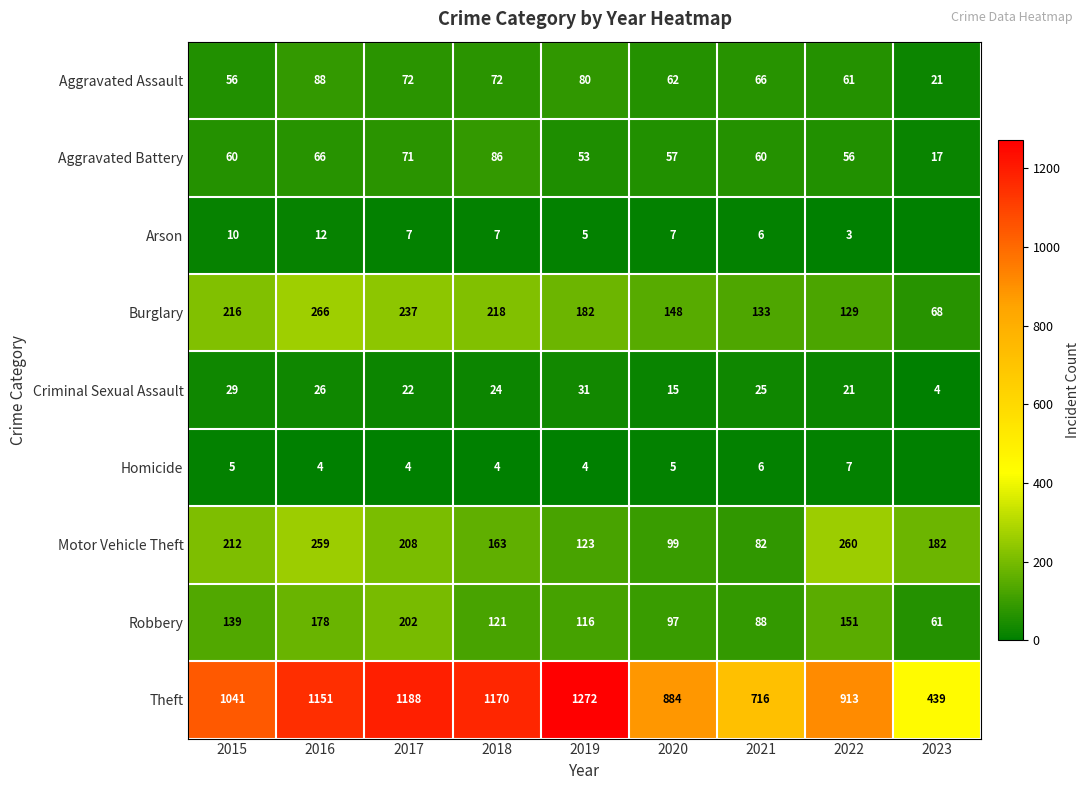

Which has a higher value, 2022 or 2019?

2019